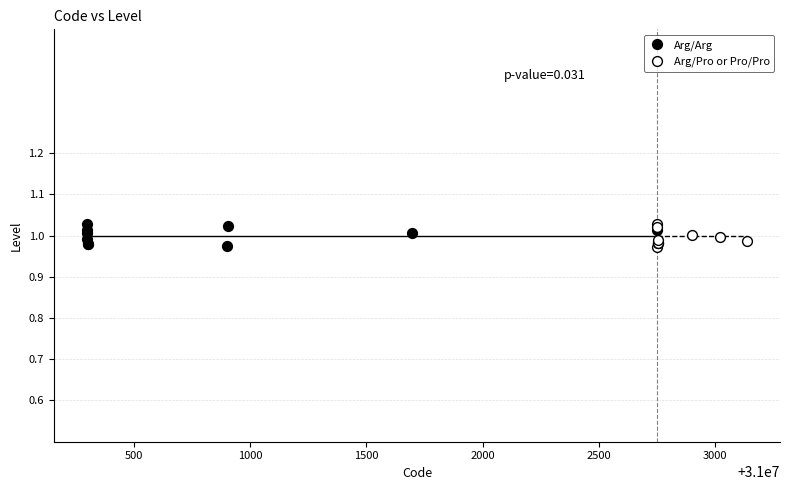

What are all the series names shown in the legend?

Arg/Arg, Arg/Pro or Pro/Pro